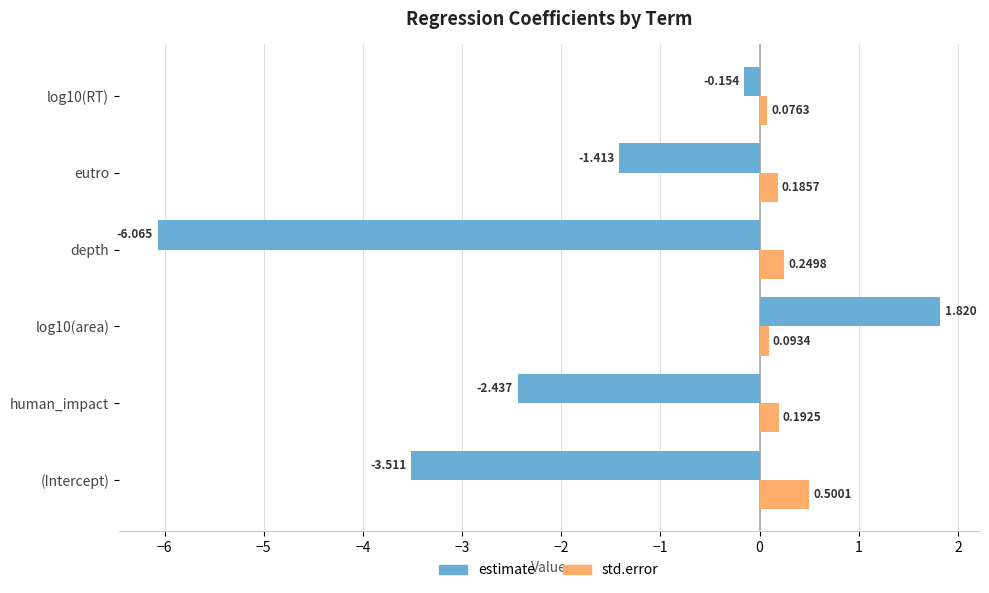

Rank the series by their average value, from lowest to highest.

estimate, std.error